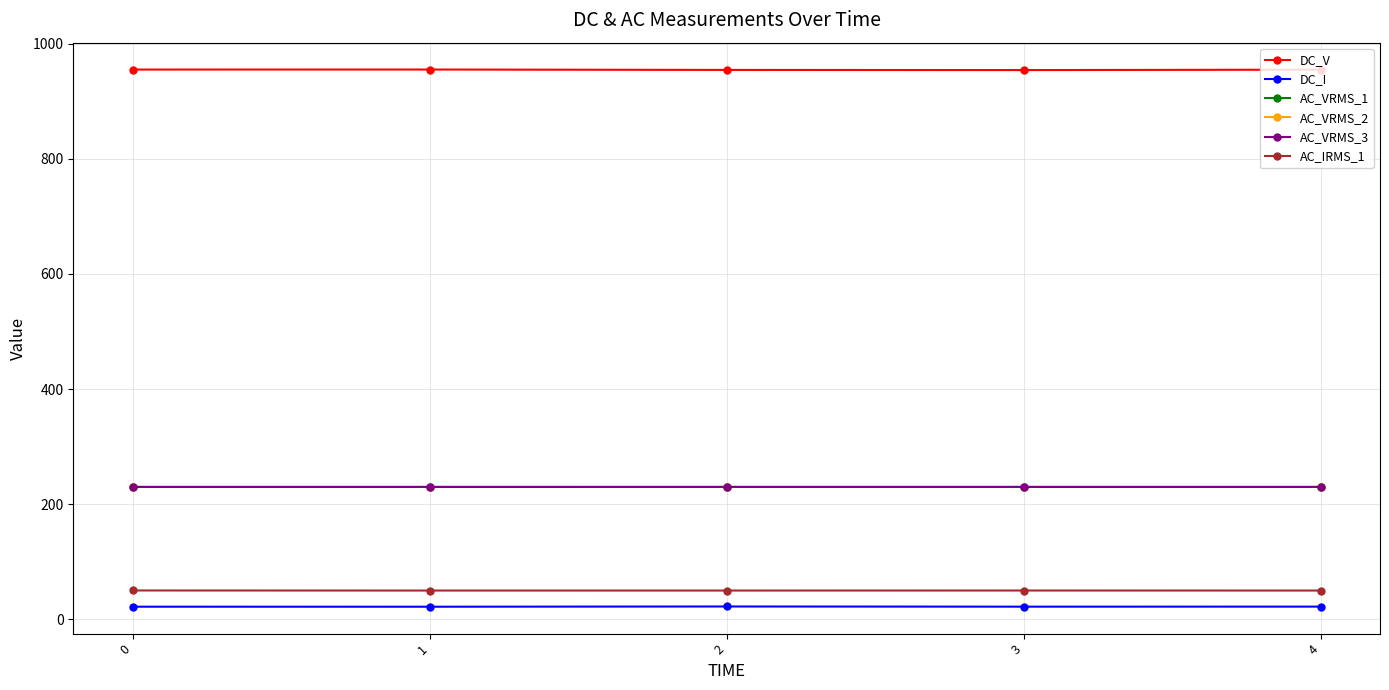

What is the sum of the AC_VRMS_3 values at 3 and 1?

460.0